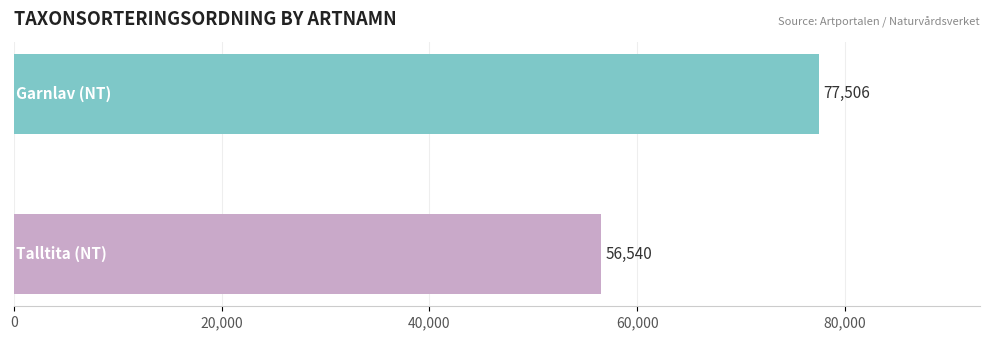

What is the maximum value shown in the chart?

77506